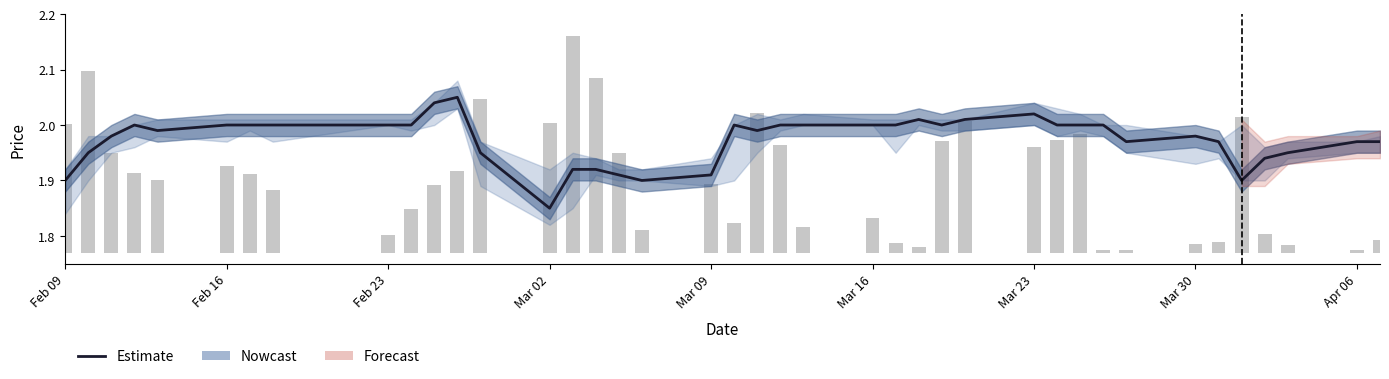

What is the average value of the close series?

2.0